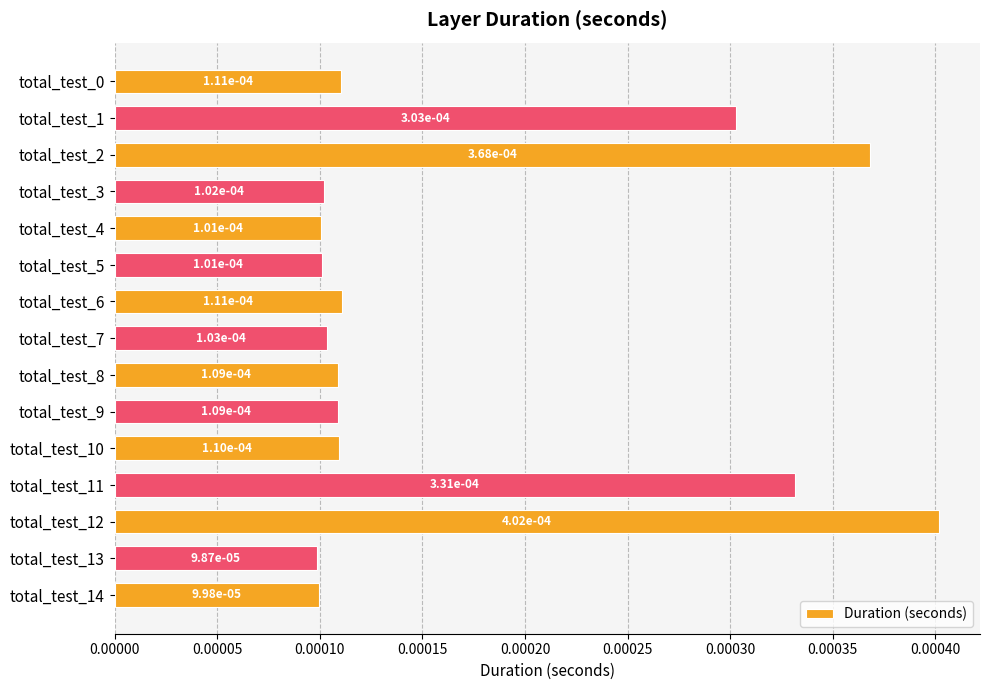

Does the chart contain any negative values?

No